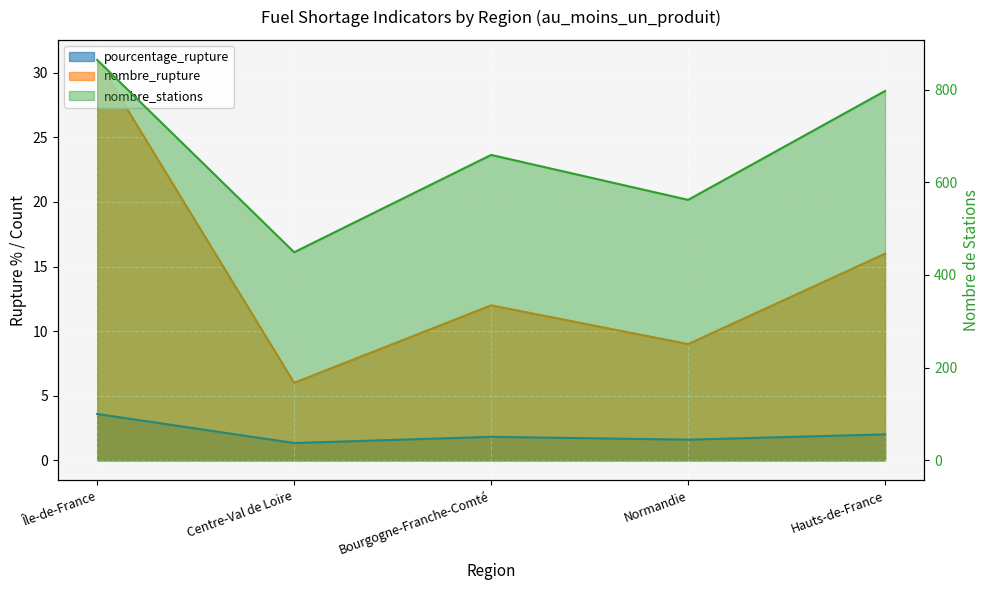

What is the label of the 3rd point from the left?

Bourgogne-Franche-Comté